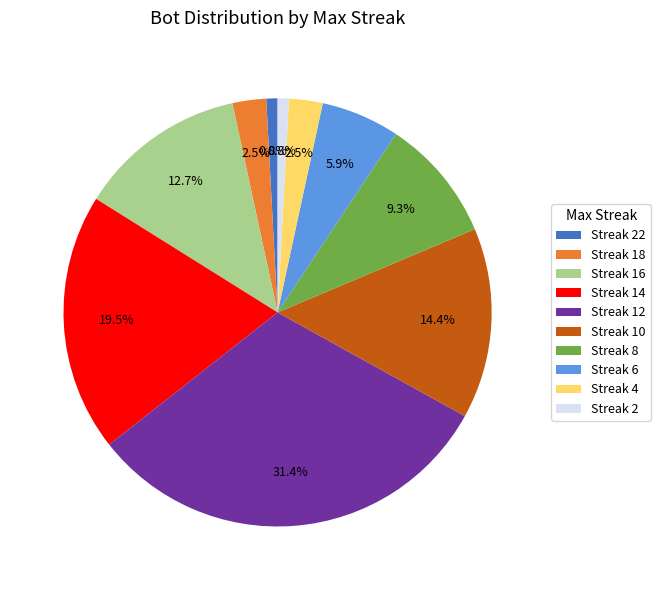

How many segments does this pie chart have?

10